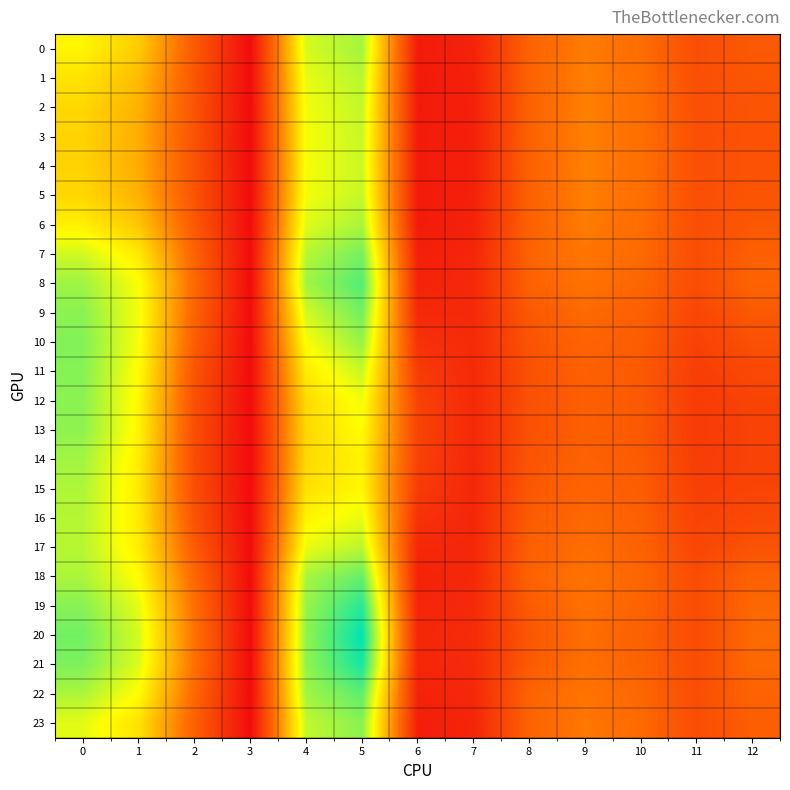

What is the difference between the highest and lowest values at 6?

5.3